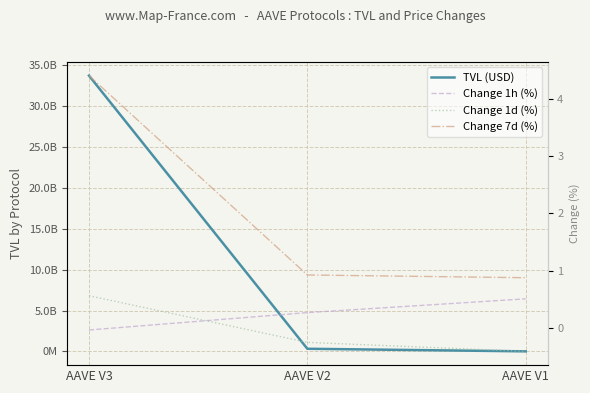

Reading left to right, what are all the values shown in this chart?

TVL (USD): AAVE V3=33694236833.2	AAVE V2=329229602.9	AAVE V1=14136759.0
Change 1h (%): AAVE V3=-0.0	AAVE V2=0.3	AAVE V1=0.5
Change 1d (%): AAVE V3=0.6	AAVE V2=-0.3	AAVE V1=-0.4
Change 7d (%): AAVE V3=4.4	AAVE V2=0.9	AAVE V1=0.9